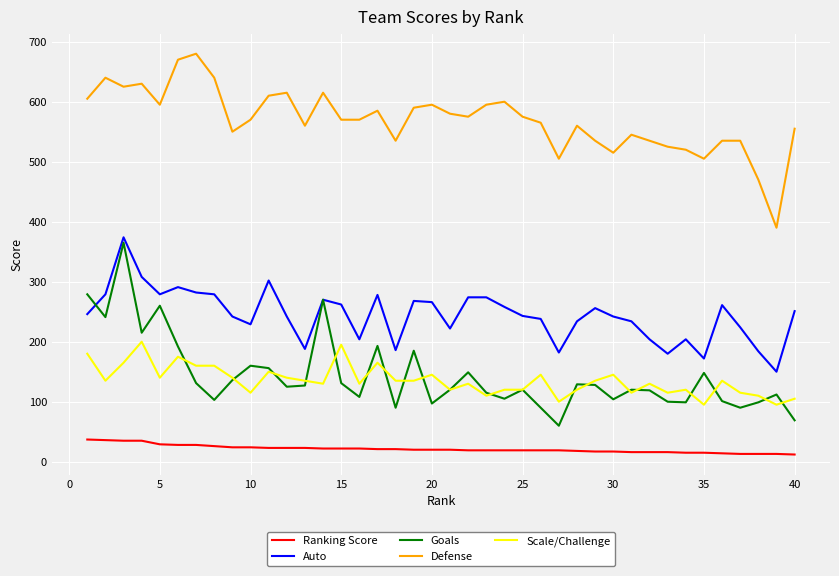

How many categories are shown in the chart?

40